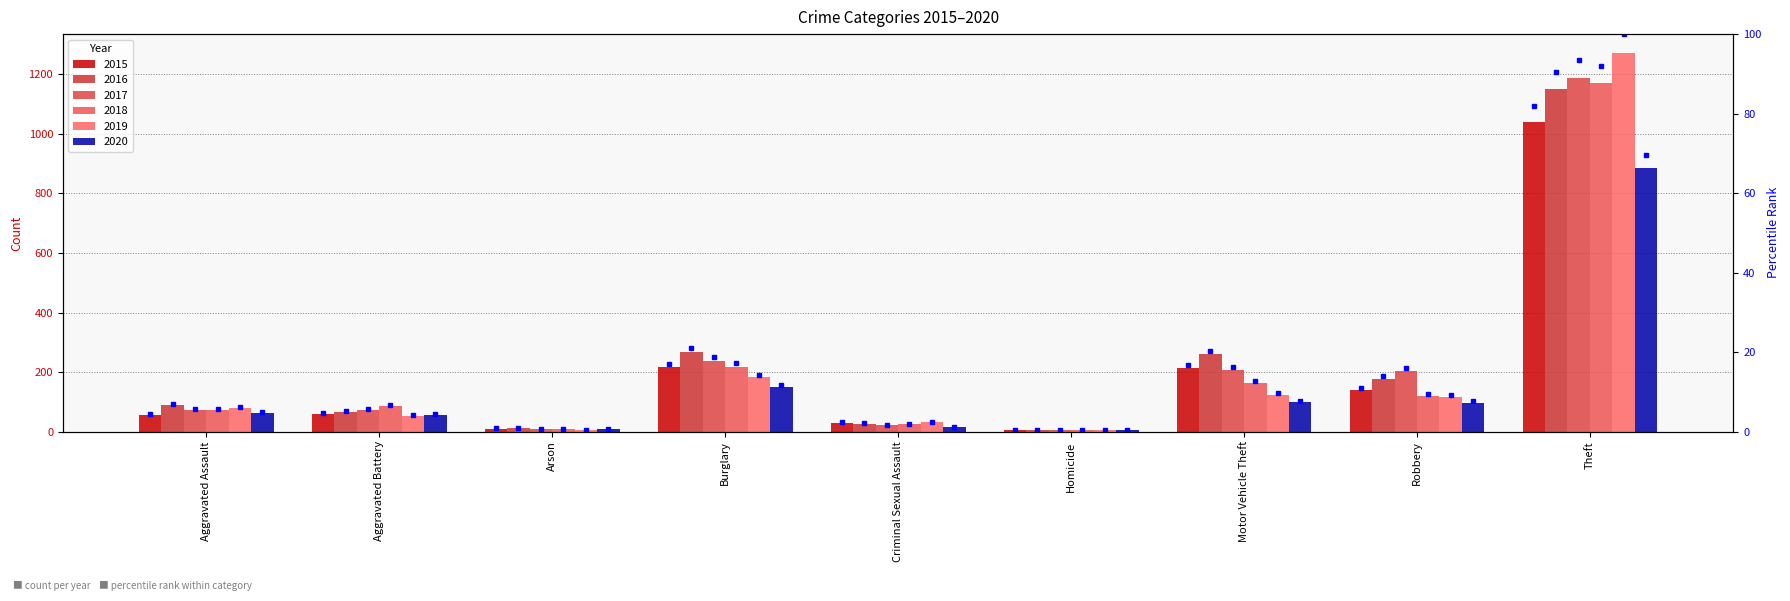

How many bars are there in total?

54